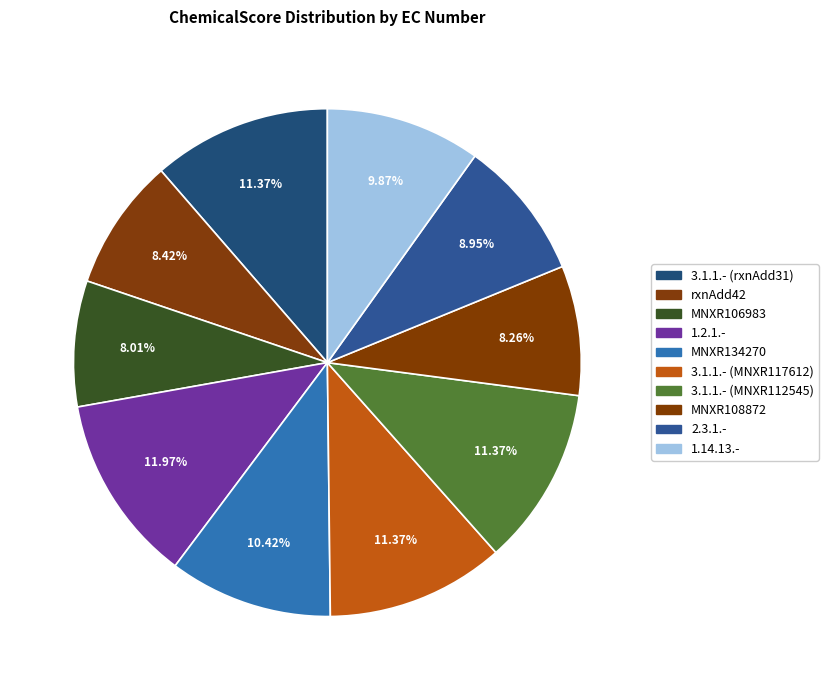

Which category has the smallest portion of the pie?

MNXR106983